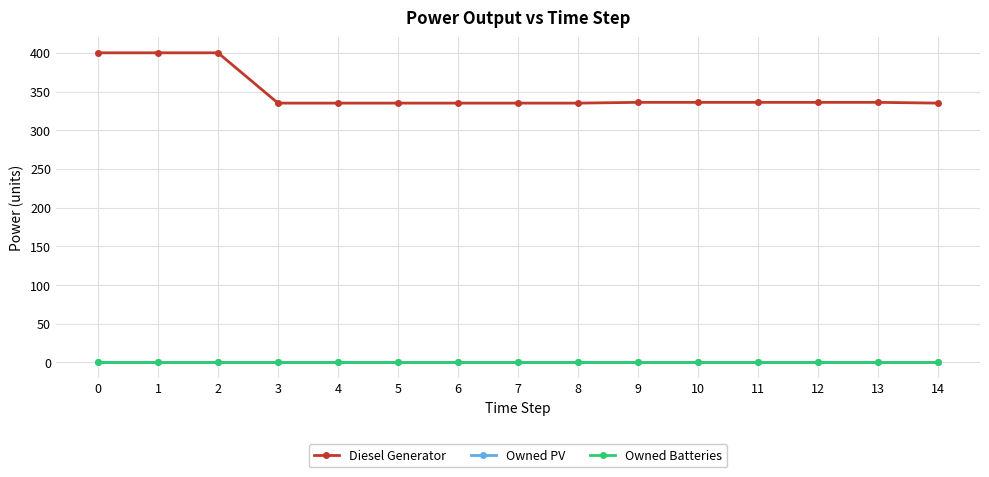

Is the value of Diesel Generator at 13 greater than the value of Owned Batteries at 6?

Yes